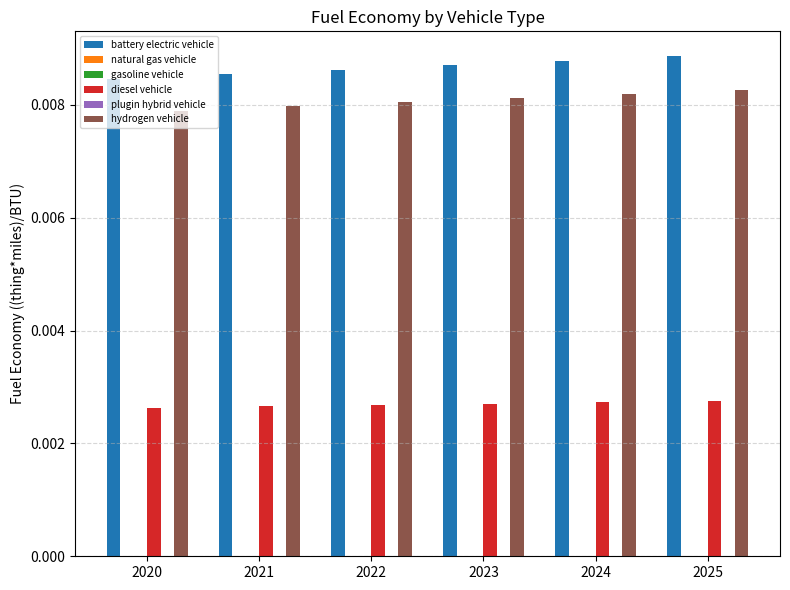

Rank the categories by natural gas vehicle value from highest to lowest.

2020, 2021, 2022, 2023, 2024, 2025